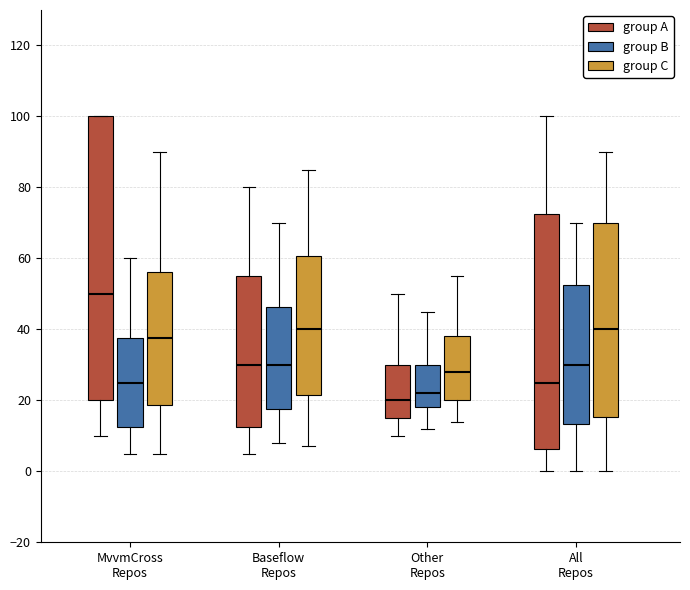

Reading left to right, transcribe this box plot: for each box, give where its median line is, the range the box spans, and where its two whiskers end, as read against the y-axis. The values are not printed on the chart, so give them approximately, as read against the axis.

MvvmCross Repos (group A): median 50, box 20 to 100, whiskers 10 to 100
MvvmCross Repos (group B): median 26, box 12 to 38, whiskers 6 to 60
MvvmCross Repos (group C): median 38, box 18 to 56, whiskers 6 to 90
Baseflow Repos (group A): median 30, box 12 to 56, whiskers 6 to 80
Baseflow Repos (group B): median 30, box 18 to 46, whiskers 8 to 70
Baseflow Repos (group C): median 40, box 22 to 60, whiskers 8 to 86
Other Repos (group A): median 20, box 16 to 30, whiskers 10 to 50
Other Repos (group B): median 22, box 18 to 30, whiskers 12 to 46
Other Repos (group C): median 28, box 20 to 38, whiskers 14 to 56
All Repos (group A): median 26, box 6 to 72, whiskers 0 to 100
All Repos (group B): median 30, box 14 to 52, whiskers 0 to 70
All Repos (group C): median 40, box 16 to 70, whiskers 0 to 90